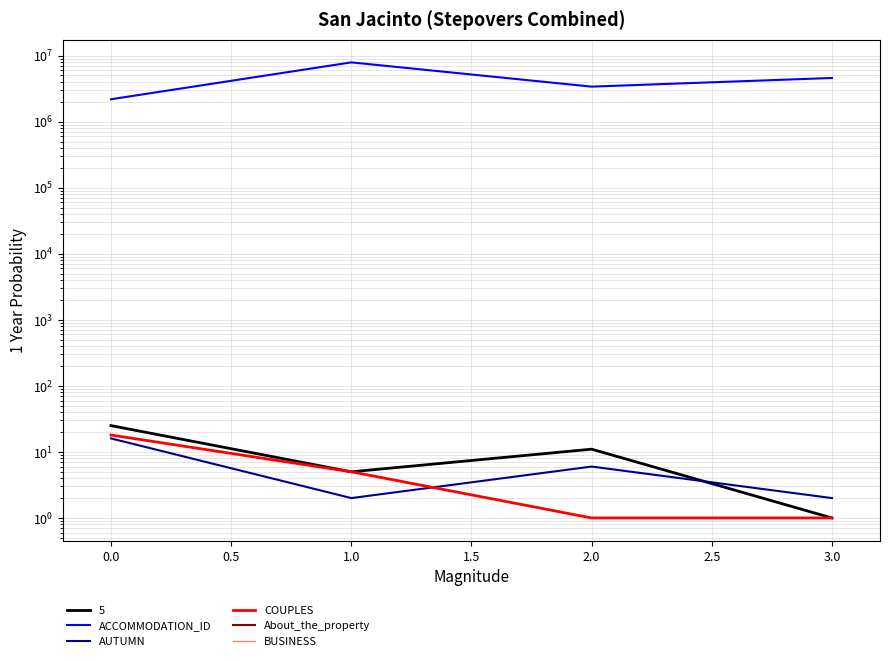

What is the sum of the AUTUMN values at 3.0 and 2.0?

8.0